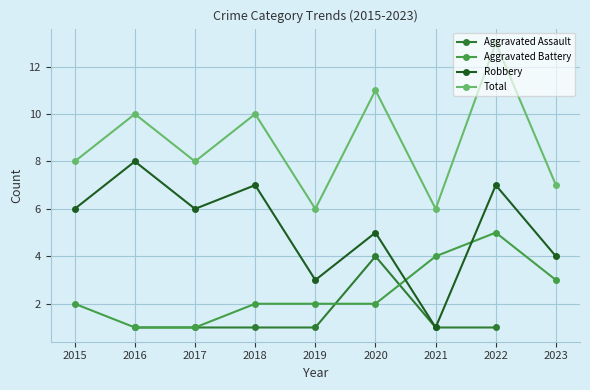

Which has a higher value, 2020 or 2018?

2020